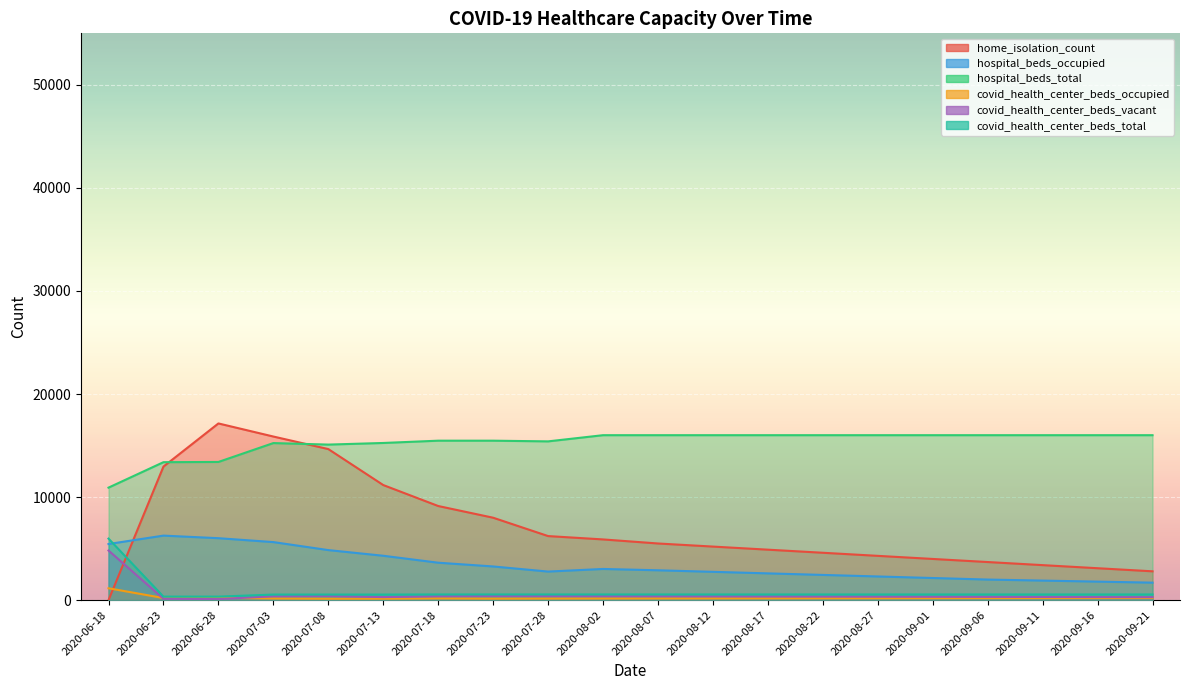

Which series has the largest total across all categories?

hospital_beds_total